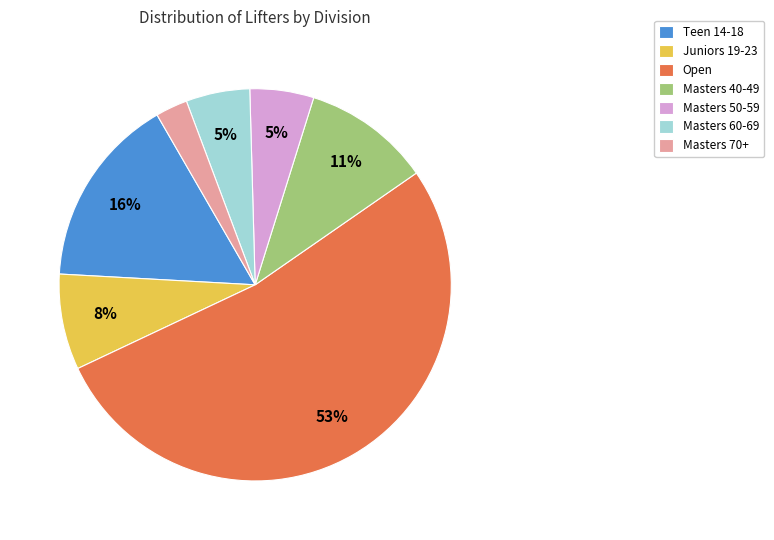

How many segments does this pie chart have?

7